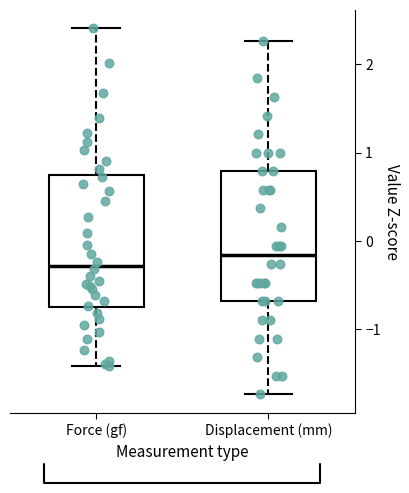

Reading left to right, transcribe this box plot: for each box, give where its median line is, the range the box spans, and where its two whiskers end, as read against the y-axis. The values are not printed on the chart, so give them approximately, as read against the axis.

Force (gf): median -0.3, box -0.8 to 0.7, whiskers -1.4 to 2.4
Displacement (mm): median -0.2, box -0.7 to 0.8, whiskers -1.7 to 2.3